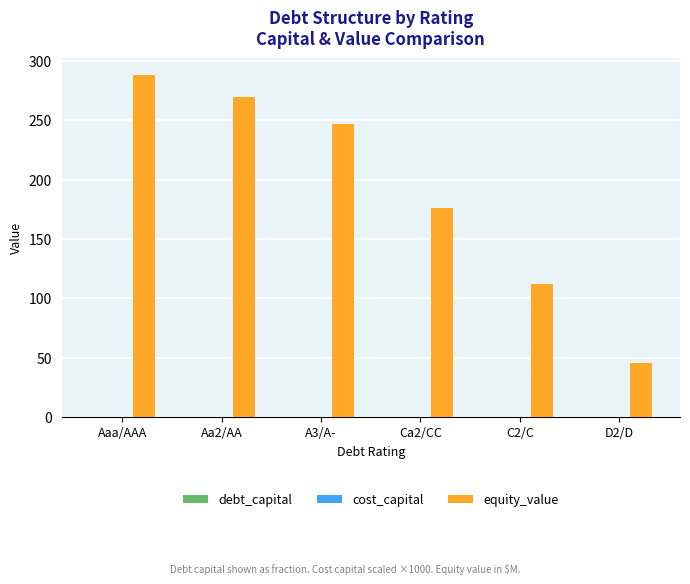

Which series changed the most between Aaa/AAA and D2/D?

equity_value